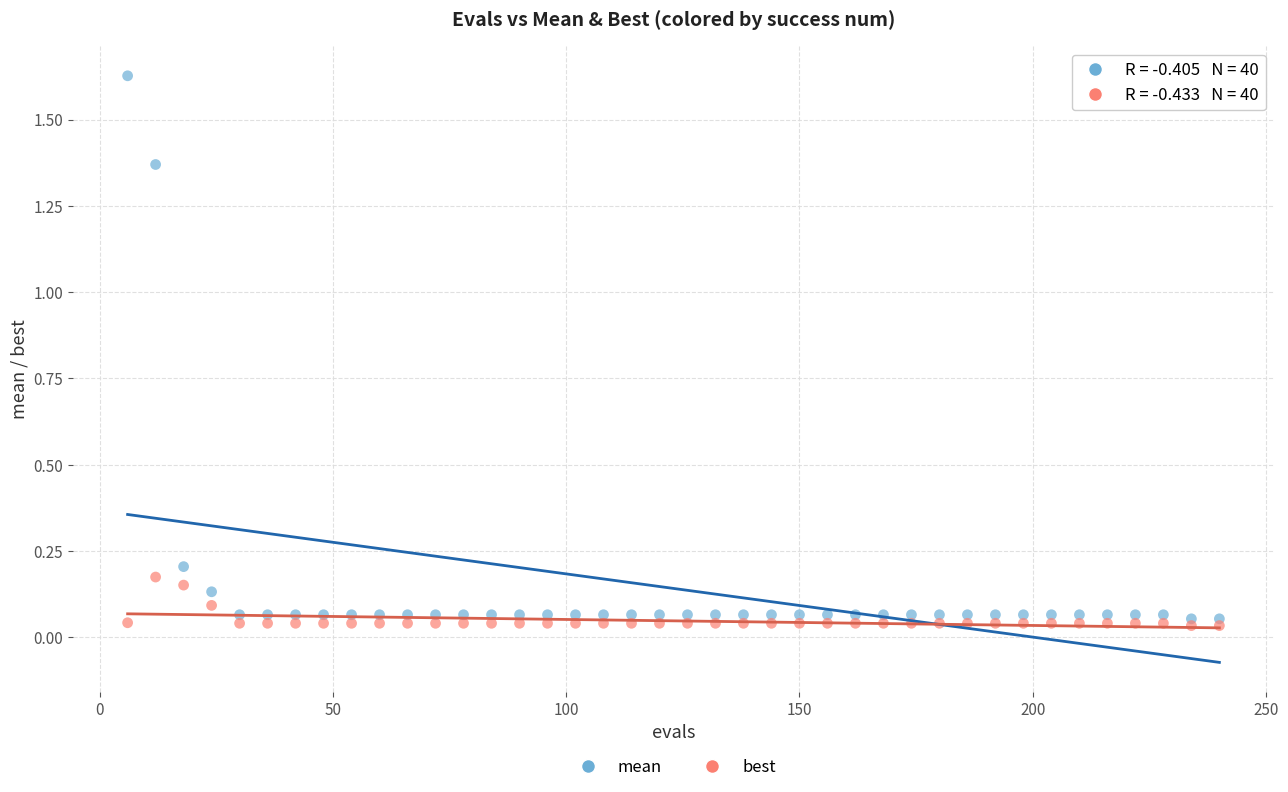

What are all the series names shown in the legend?

mean, best